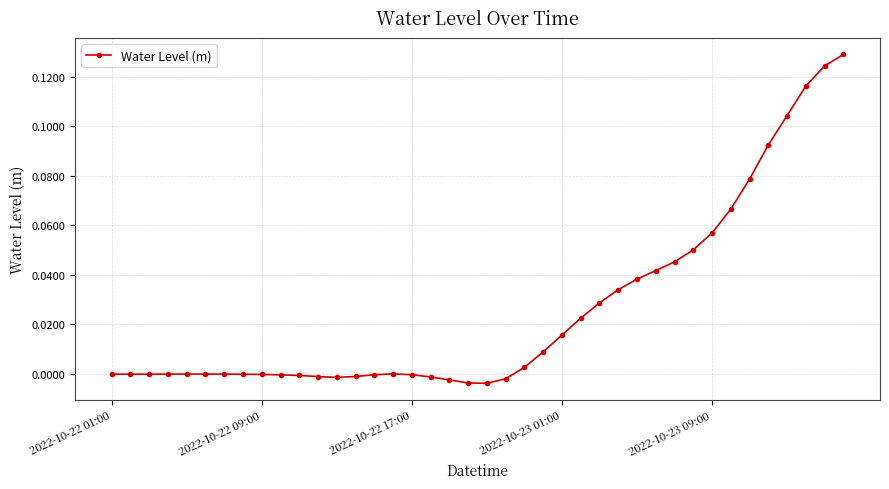

What is the sum of all values?

1.0